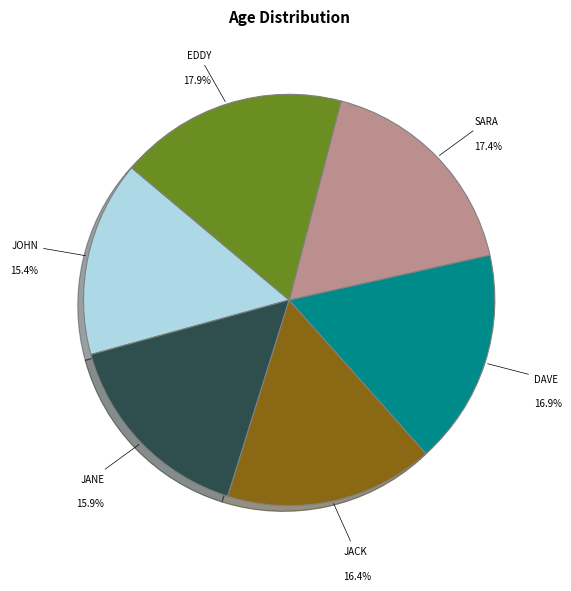

Is there a majority slice in this chart?

No